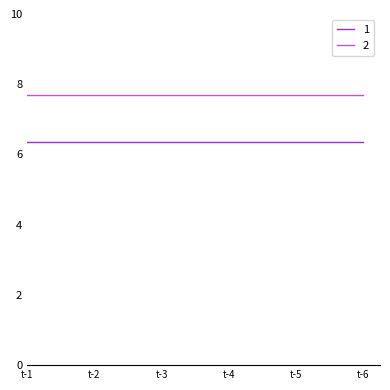

Is the value of 1 at t-3 greater than the value of 2 at t-6?

No